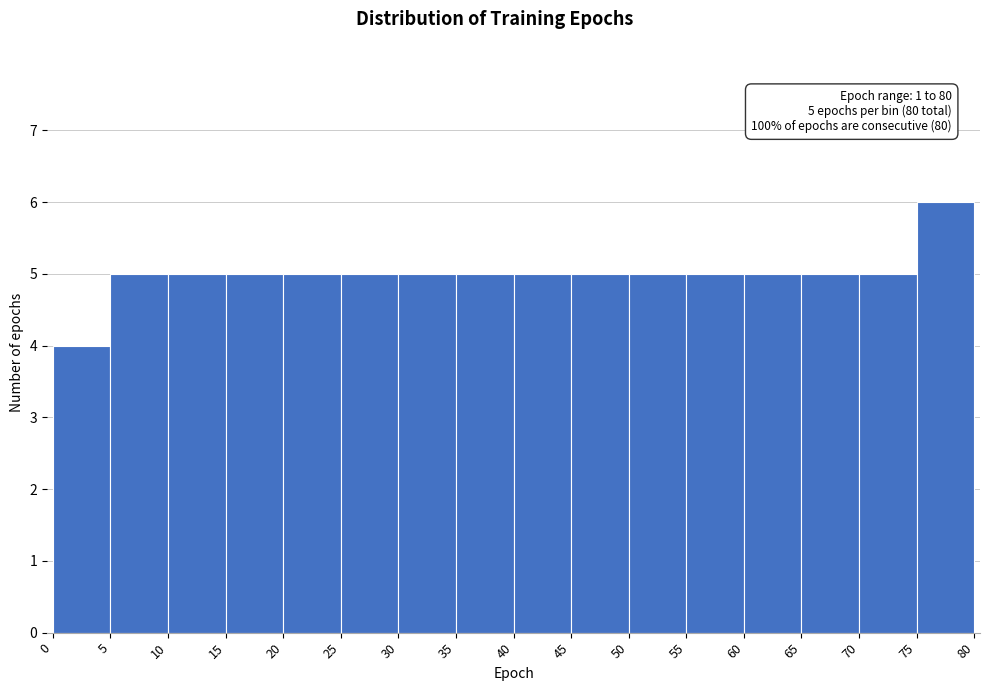

Over which range of the x-axis is the bar tallest?

75 to 80